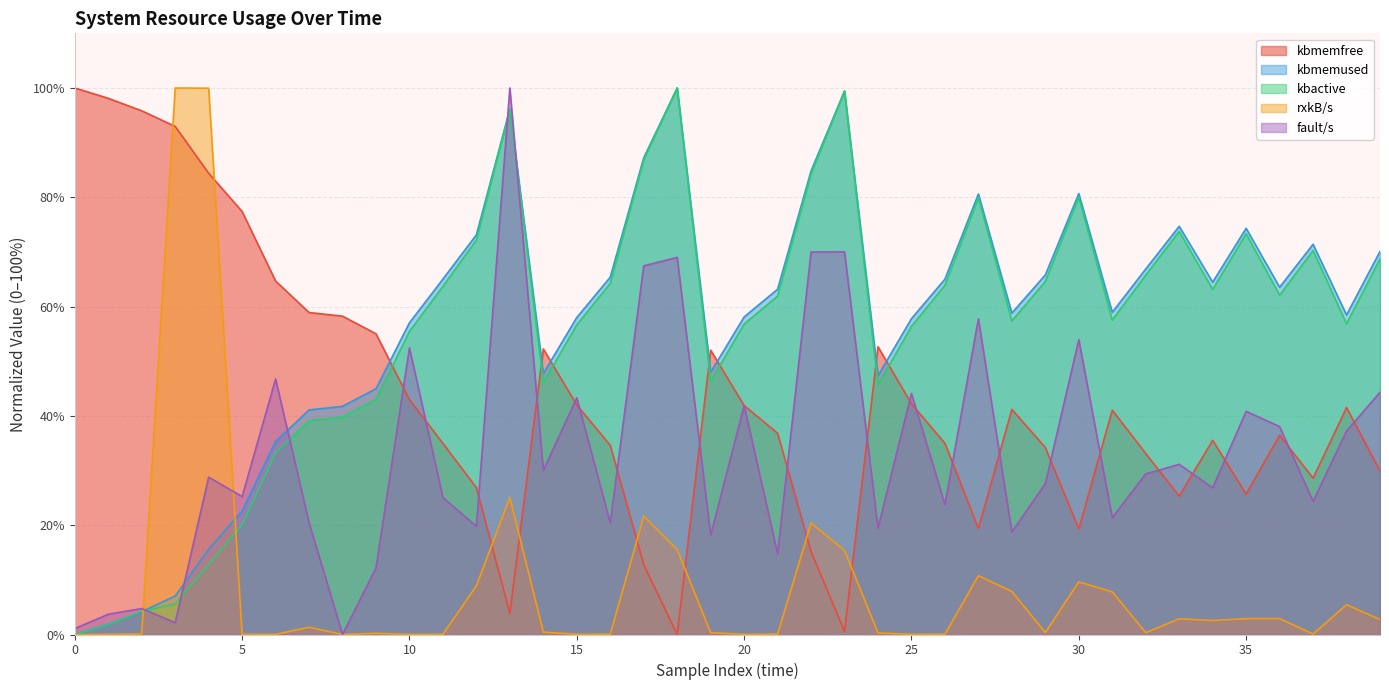

Which label corresponds to the smallest value in the chart?

18